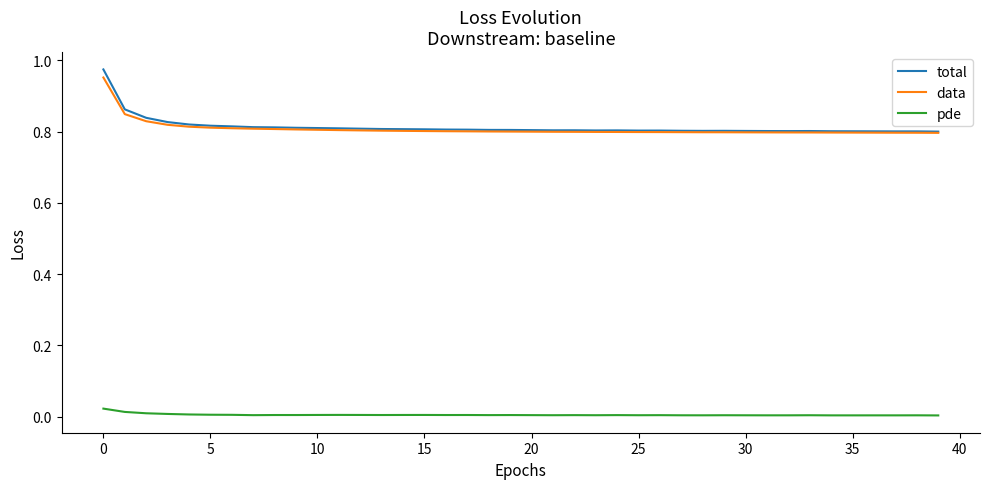

How many series are shown in this chart?

3